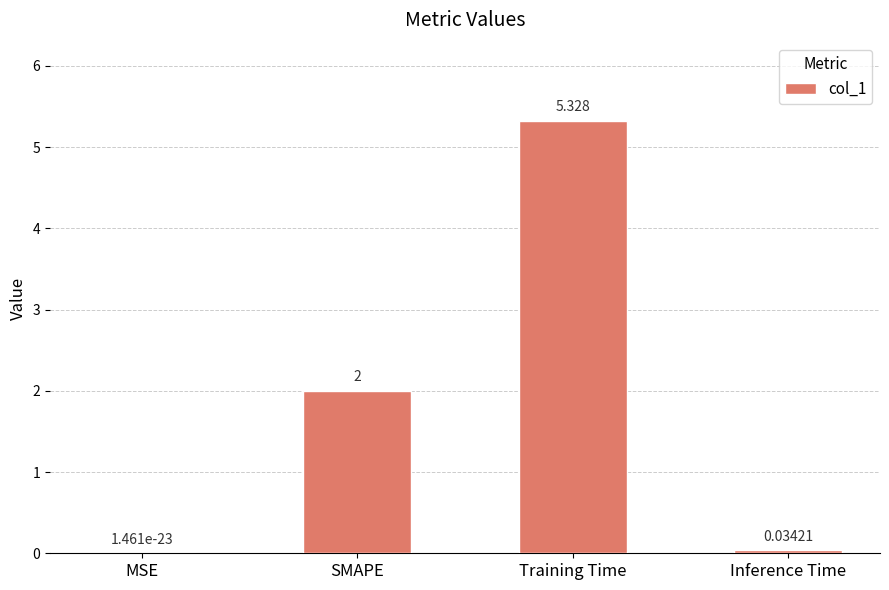

At which label is the value closest to 2?

SMAPE